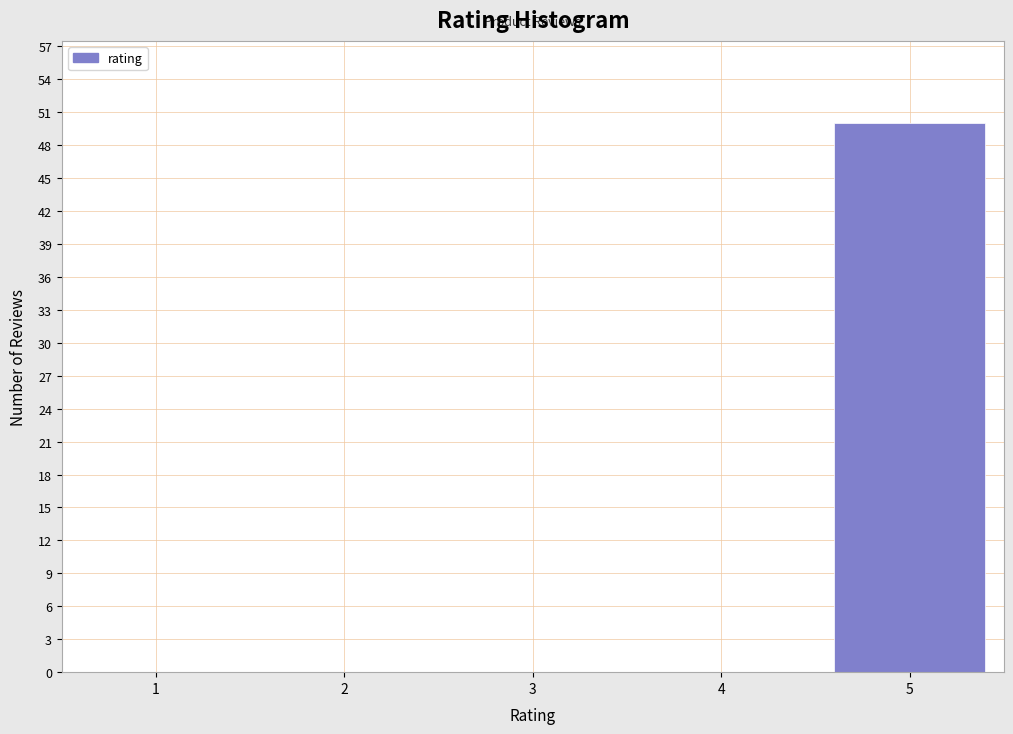

Reading left to right, extract all data points from this chart.

1=0	2=0	3=0	4=0	5=50